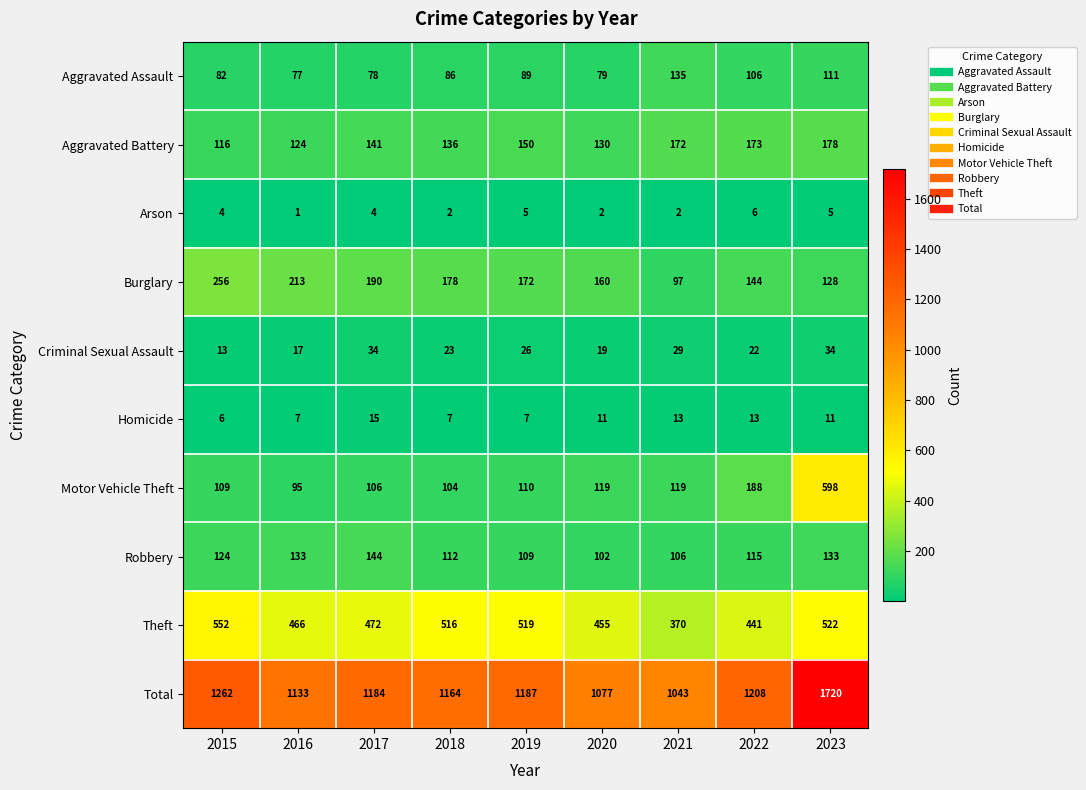

Is it true that Theft equals 194 at 2023?

False